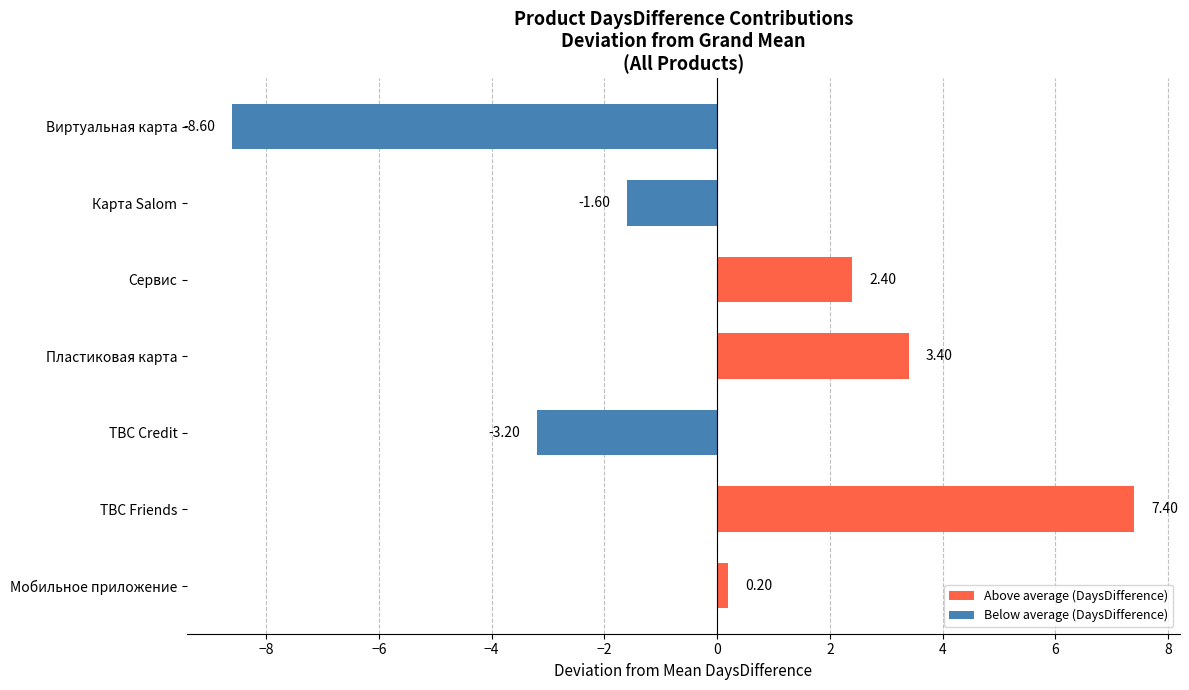

How many positive values are there?

4